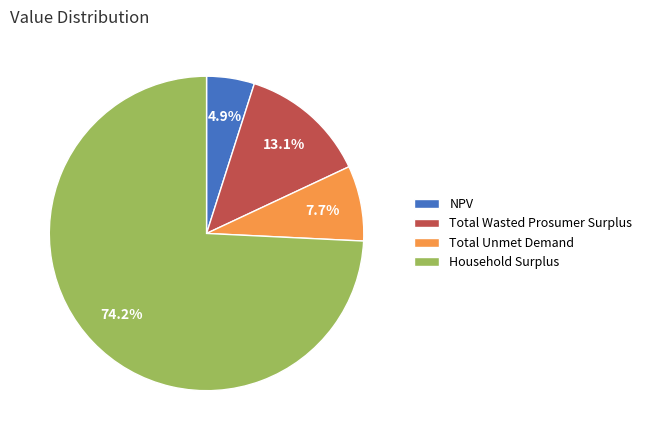

To the nearest percent, what is the difference between the Total Unmet Demand and NPV slice percentages?

3%